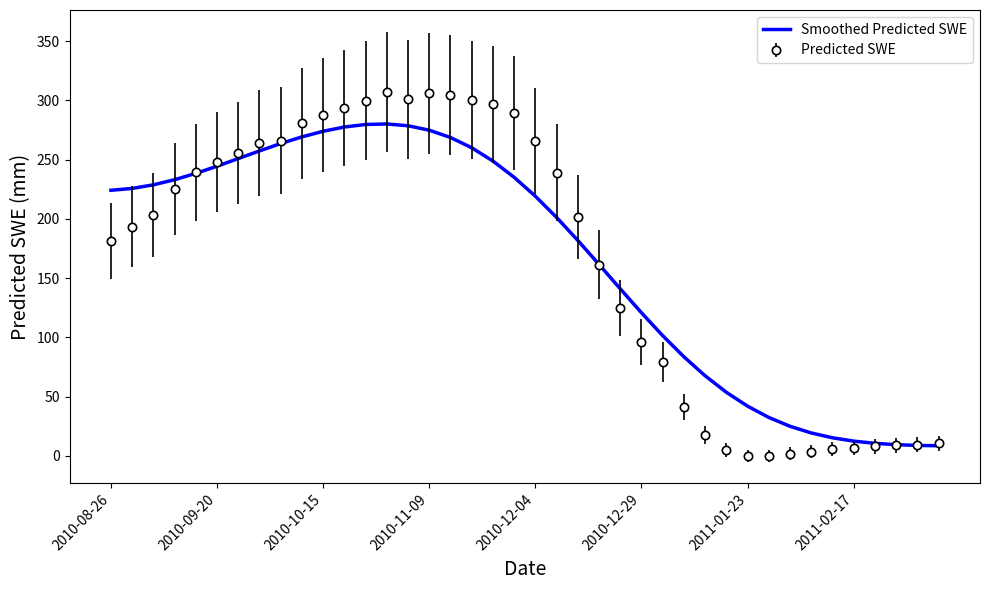

List the series in order of their peak value, highest first.

Predicted SWE, Smoothed Predicted SWE